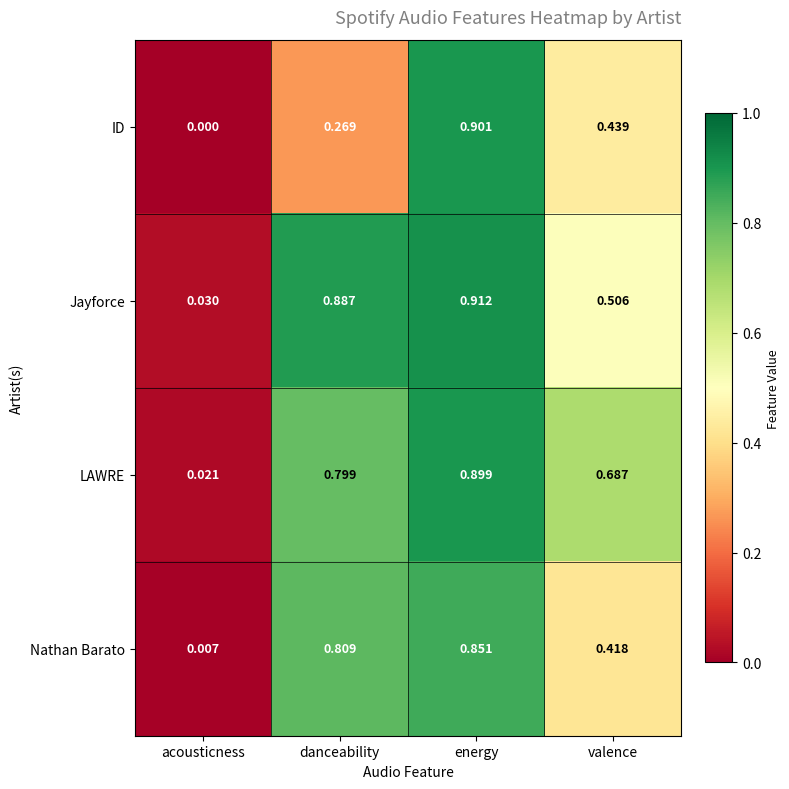

List the labels in order of LAWRE value, smallest first.

acousticness, valence, danceability, energy